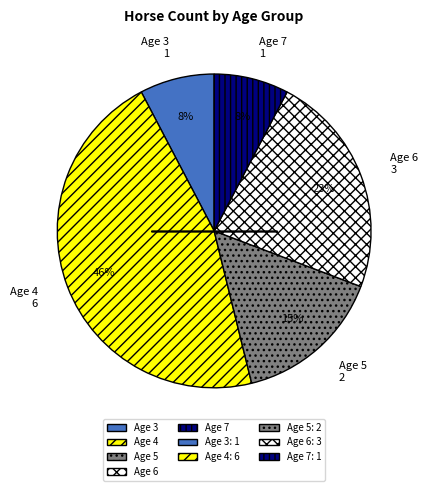

To the nearest percent, what percentage of the pie is Age 4?

46%